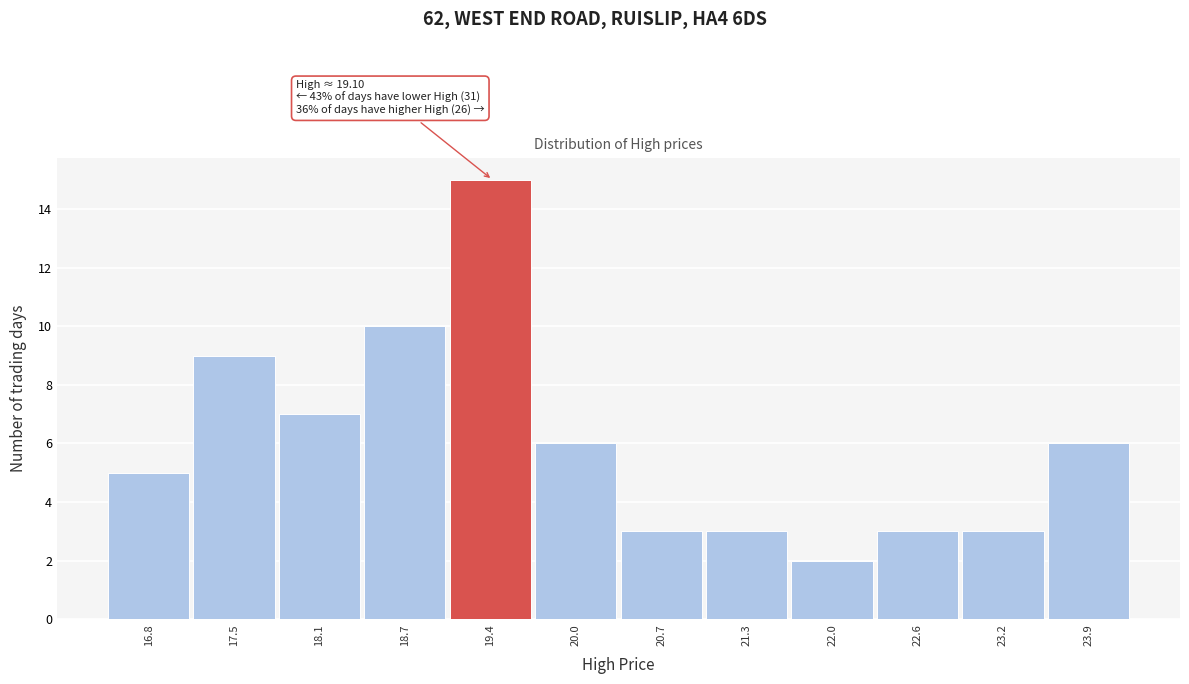

Over which range of the x-axis is the bar tallest?

19.1 to 19.7